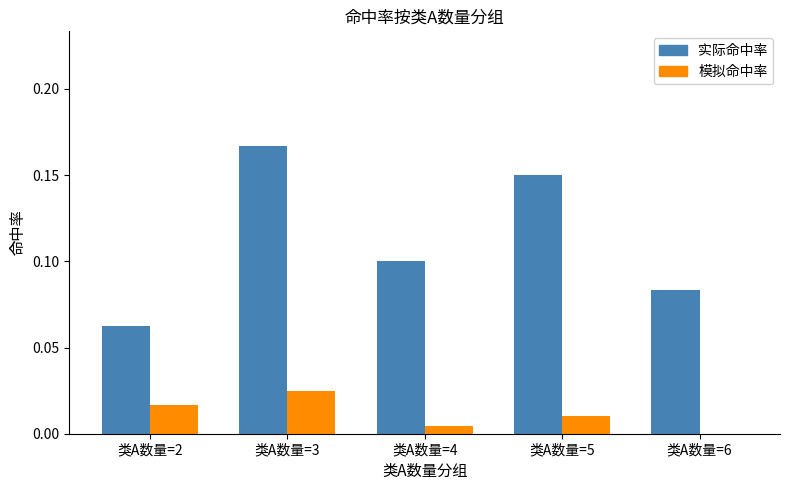

How many bars are there in each group?

2